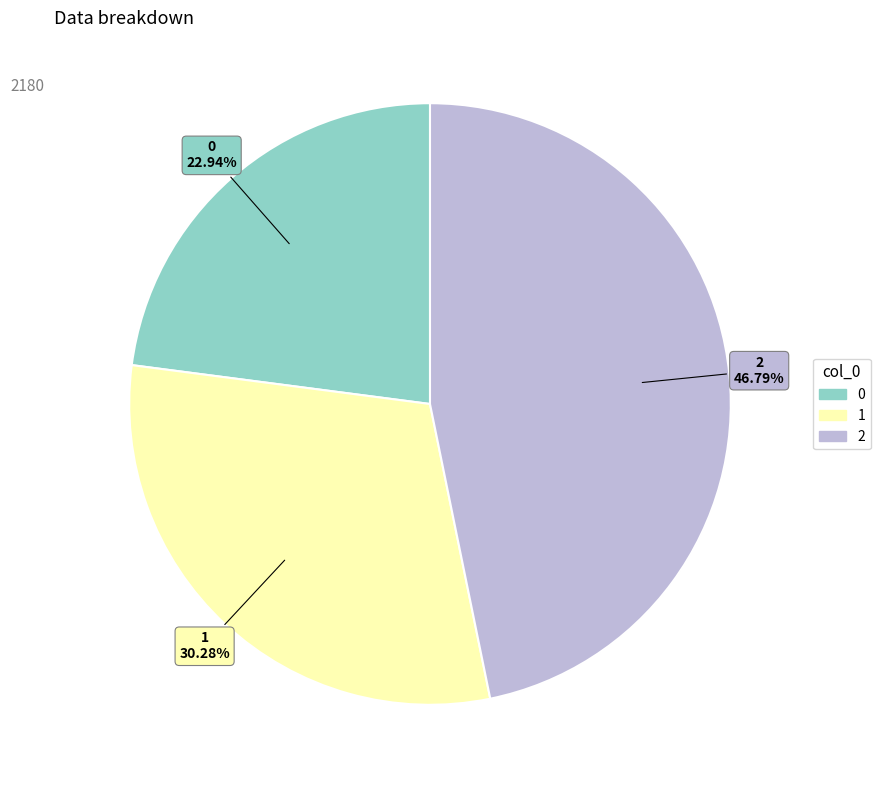

Which slice is the largest?

2